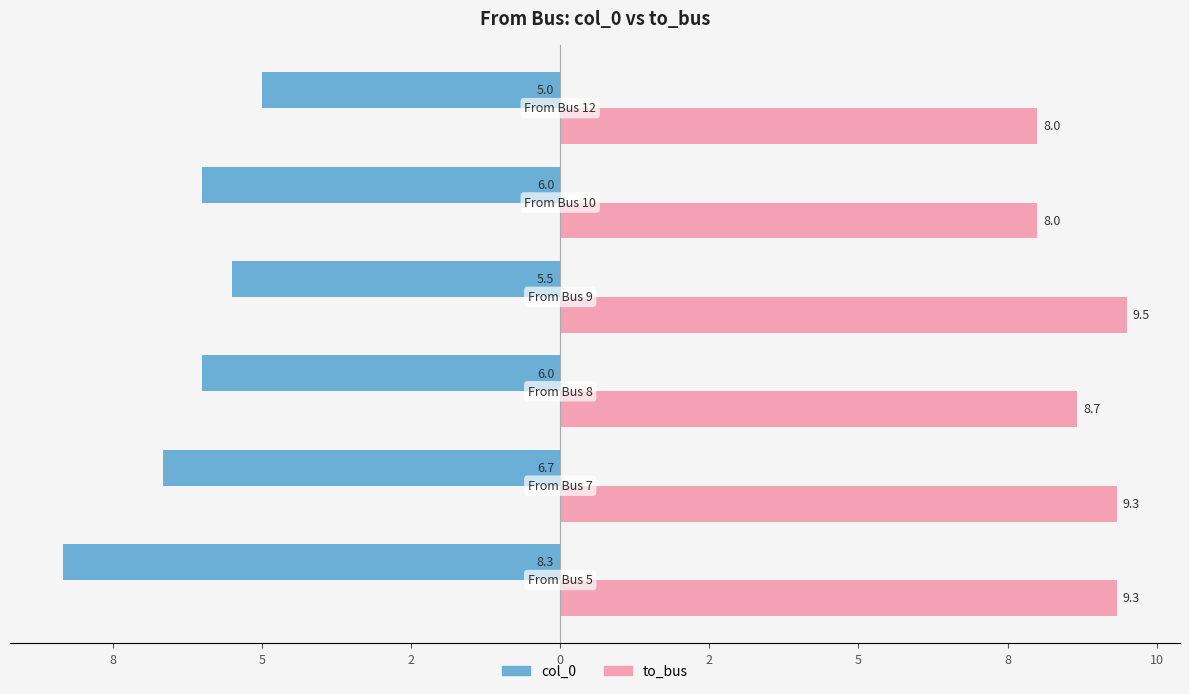

What are all the series names shown in the legend?

col_0, to_bus